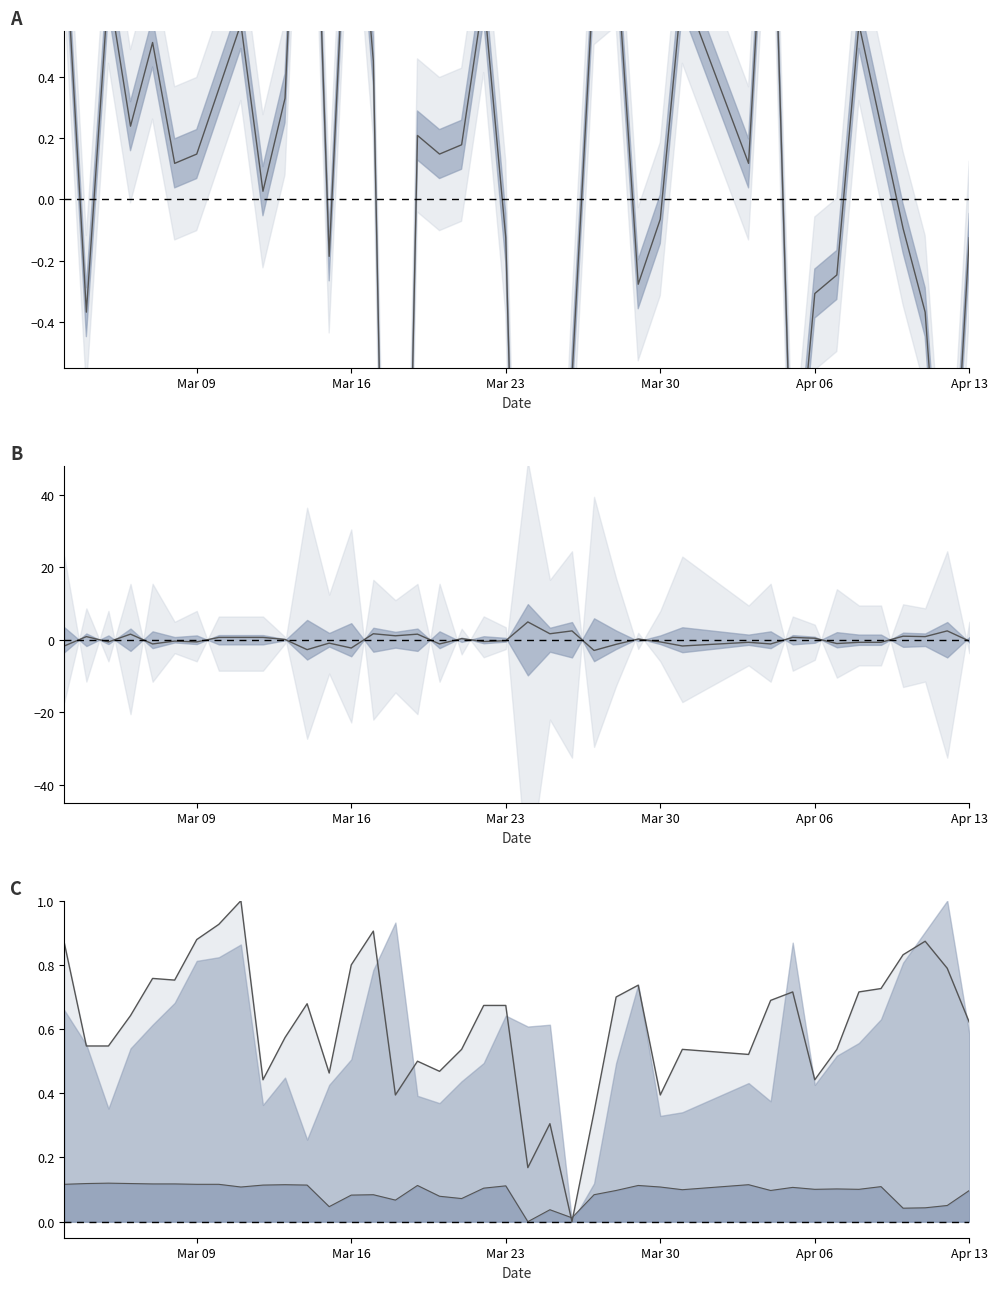

Reading right to left, what are all the values shown in this chart?

temp diff: -0.1	-1.4	-0.4	-0.1	0.2	0.6	-0.2	-0.3	-1.1	1.4	0.1	0.7	-0.1	-0.3	0.8	0.8	-0.6	-2.1	-2.9	-0.1	0.7	0.2	0.1	0.2	-3.3	0.5	1.3	-0.2	2.0	0.3	0.0	0.6	0.4	0.1	0.1	0.5	0.2	0.7	-0.4	0.9
humidity diff: -0.4	2.4	0.9	1.0	-0.7	-0.7	-1.0	0.4	0.6	-1.2	-0.7	-1.7	-0.6	0.2	-1.3	-3.0	2.4	1.7	4.9	-0.3	-0.5	0.3	-1.2	1.5	1.1	1.7	-2.3	-0.9	-2.7	0.1	0.6	0.6	0.6	-0.6	-0.4	-1.2	1.5	-0.6	0.9	-1.7
3pm temp line: 0.6	0.8	0.9	0.8	0.7	0.7	0.5	0.4	0.7	0.7	0.5	0.5	0.4	0.7	0.7	0.3	0.0	0.3	0.2	0.7	0.7	0.5	0.5	0.5	0.4	0.9	0.8	0.5	0.7	0.6	0.4	1.0	0.9	0.9	0.8	0.8	0.6	0.5	0.5	0.9
sunshine line: 0.1	0.1	0.0	0.0	0.1	0.1	0.1	0.1	0.1	0.1	0.1	0.1	0.1	0.1	0.1	0.1	0.0	0.0	0.0	0.1	0.1	0.1	0.1	0.1	0.1	0.1	0.1	0.0	0.1	0.1	0.1	0.1	0.1	0.1	0.1	0.1	0.1	0.1	0.1	0.1